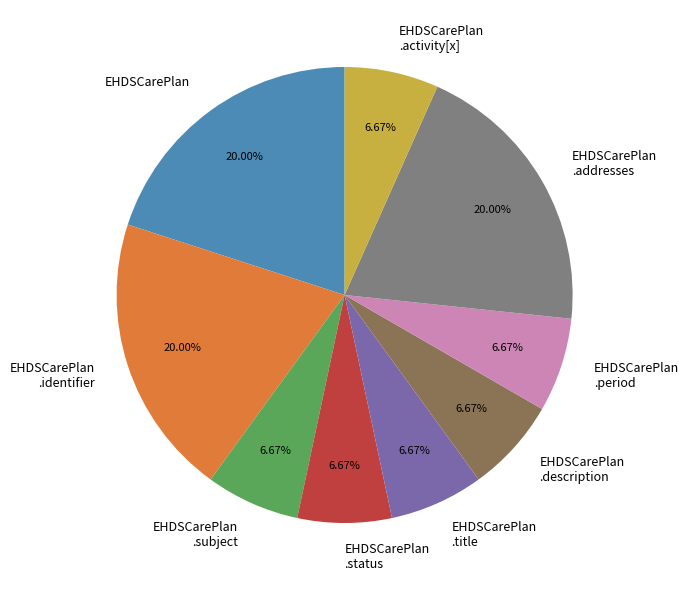

To the nearest percent, what is the average slice percentage?

11%